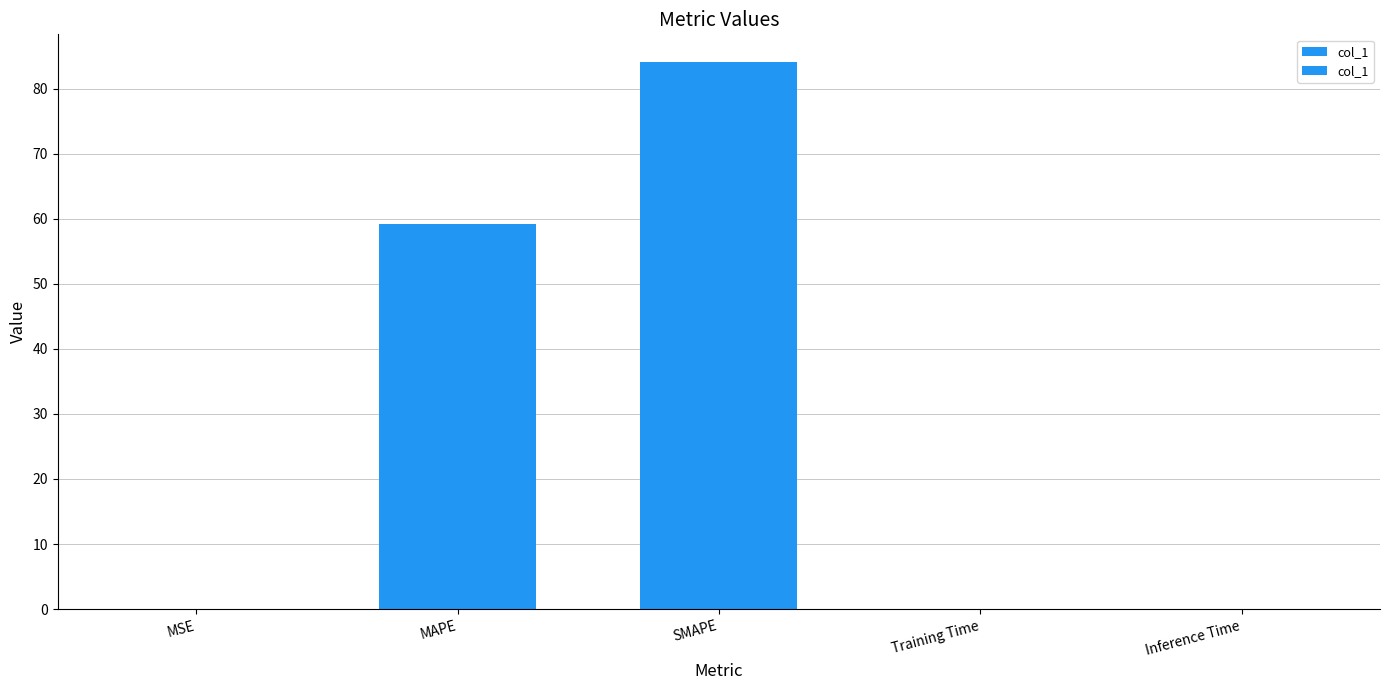

At which label is the value closest to 42?

MAPE